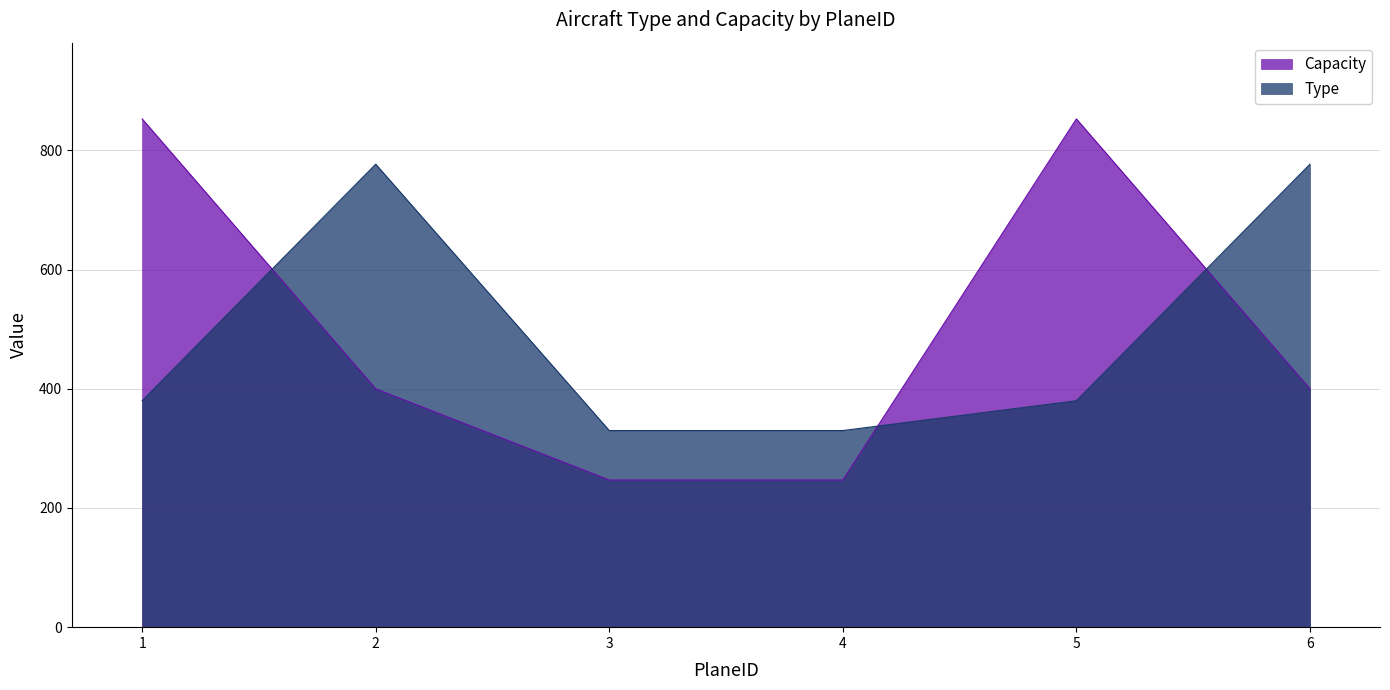

At which category is the sum across all series the highest?

1